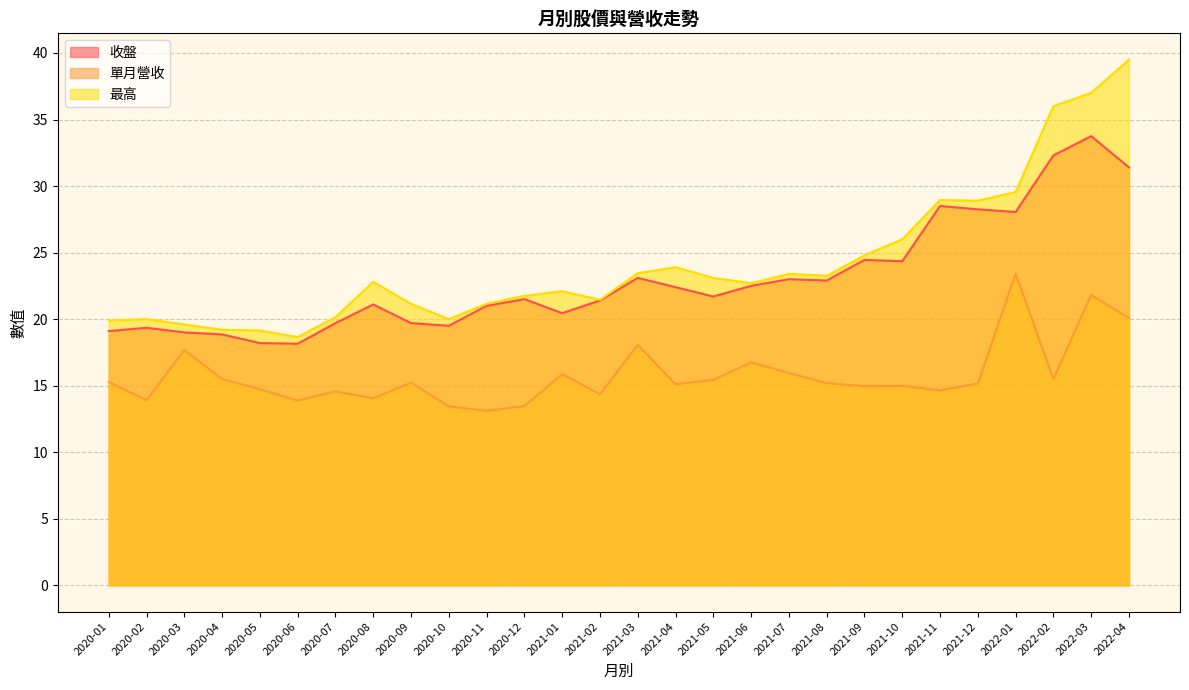

True or false: 最高 has a value of 19.1 at 2020-05.

True